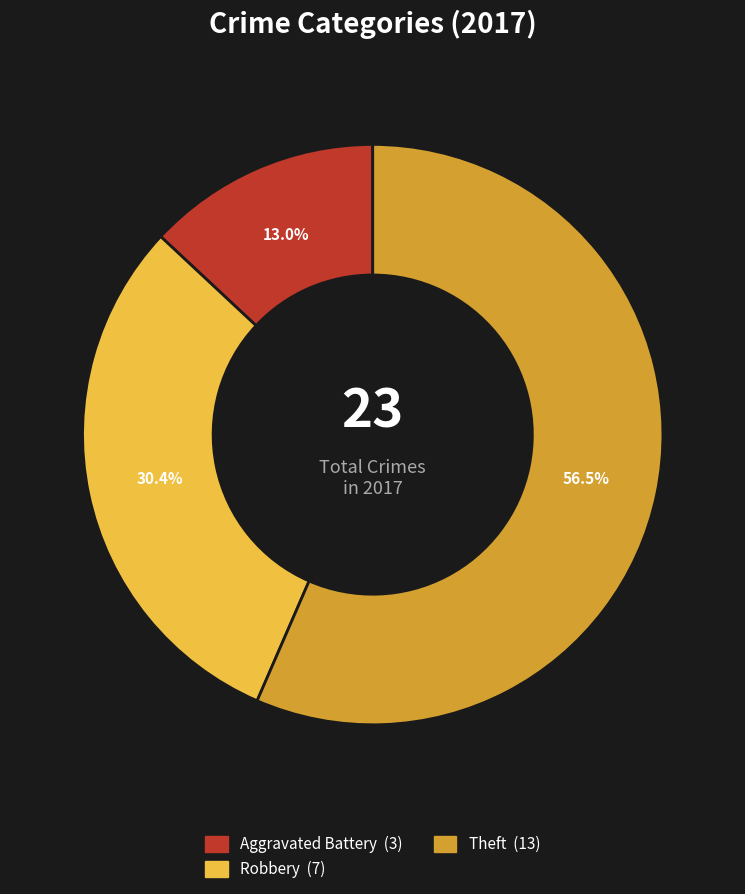

Does any single category account for the majority?

Yes